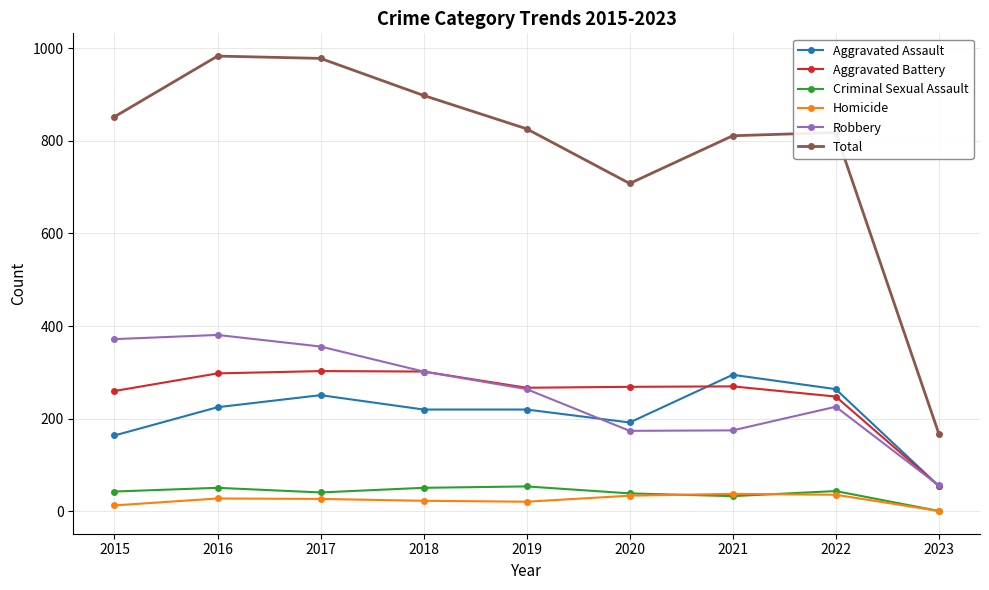

What is the value of the Robbery point at the 5th from the left?

264